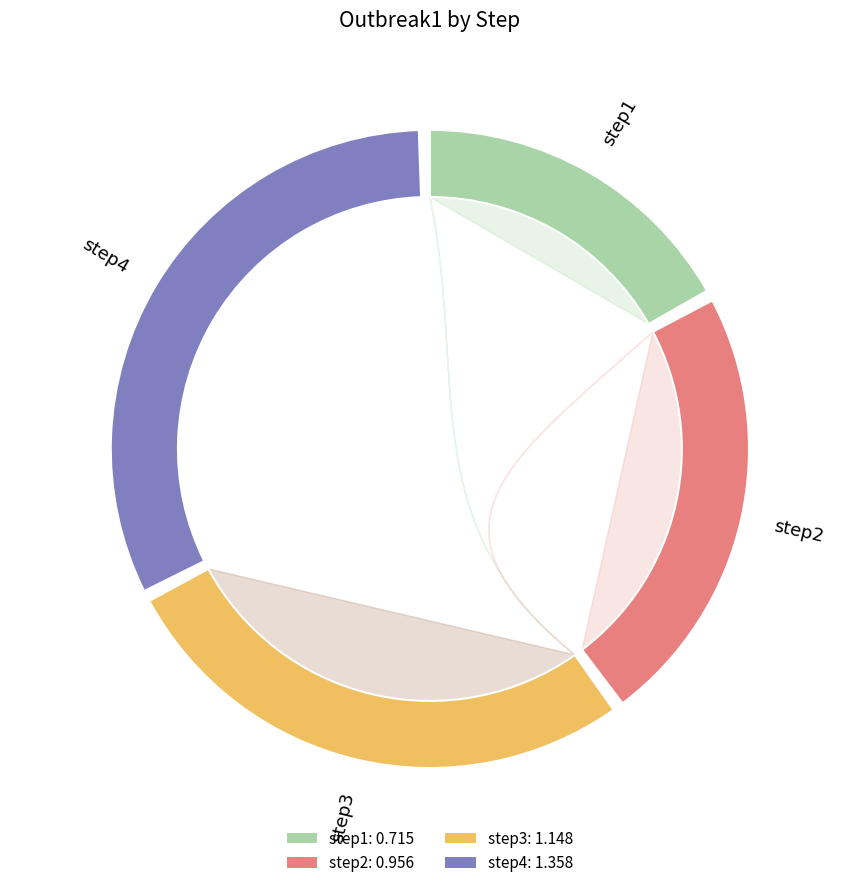

True or false: step3 accounts for 37% of the total.

False